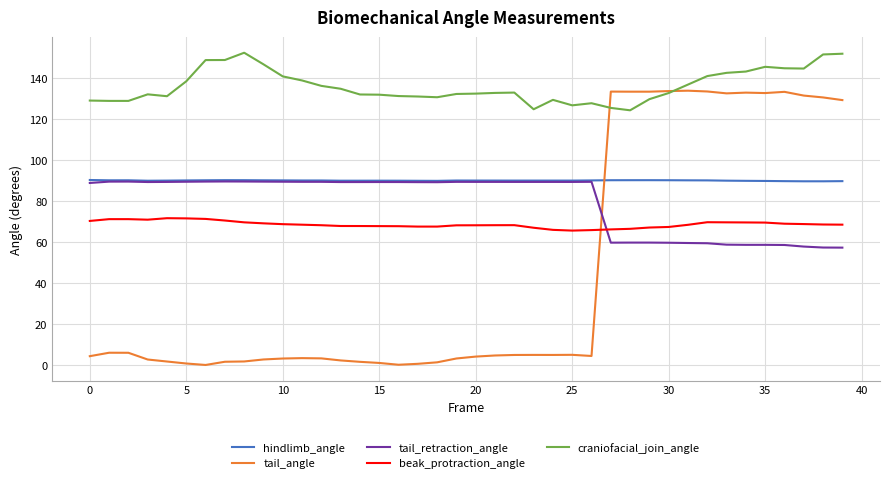

True or false: beak_protraction_angle has more than 2 points higher than both neighbors.

True